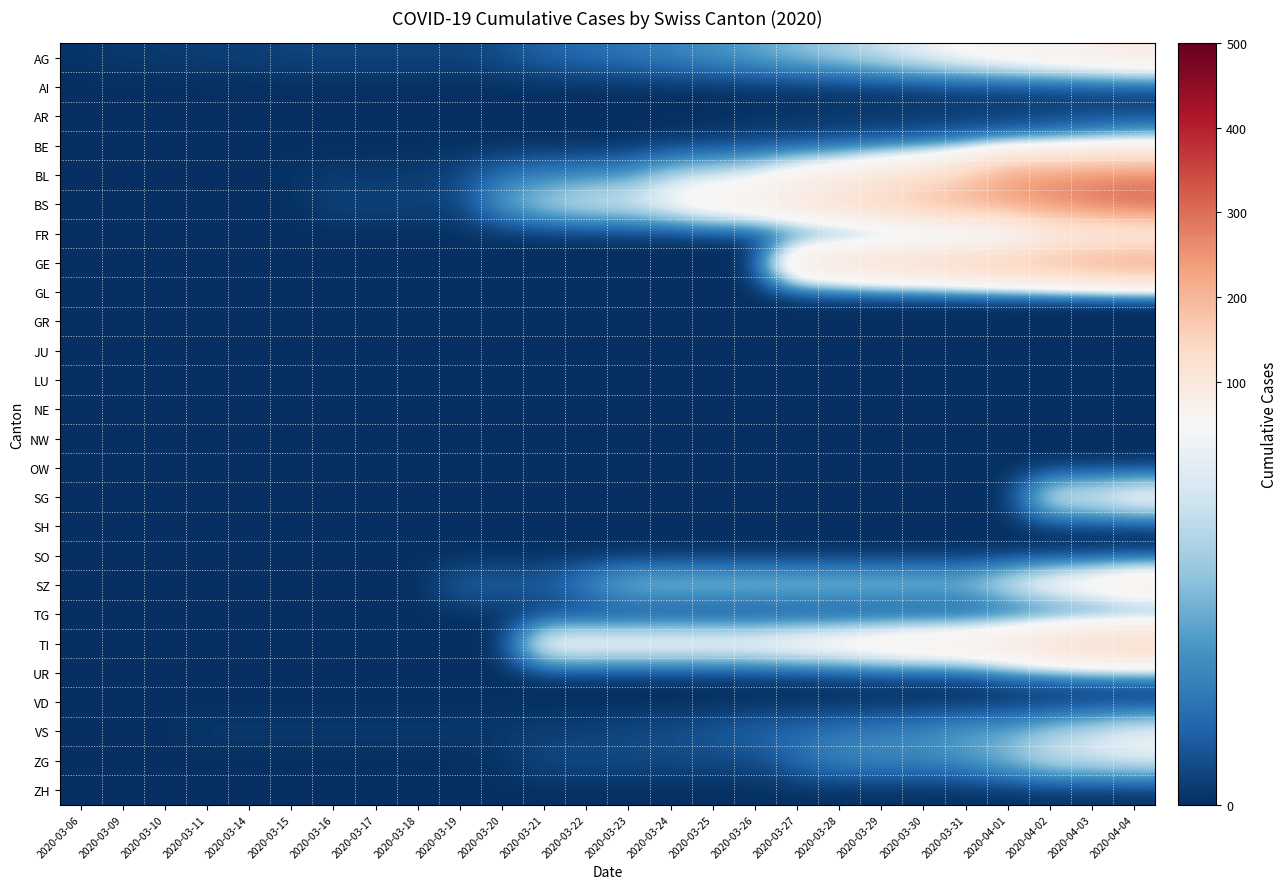

List the series in order of their peak value, highest first.

BS, BL, GE, TI, SZ, AG, SG, VS, FR, ZG, BE, UR, AR, AI, GL, GR, JU, LU, NE, NW, OW, SH, SO, TG, VD, ZH